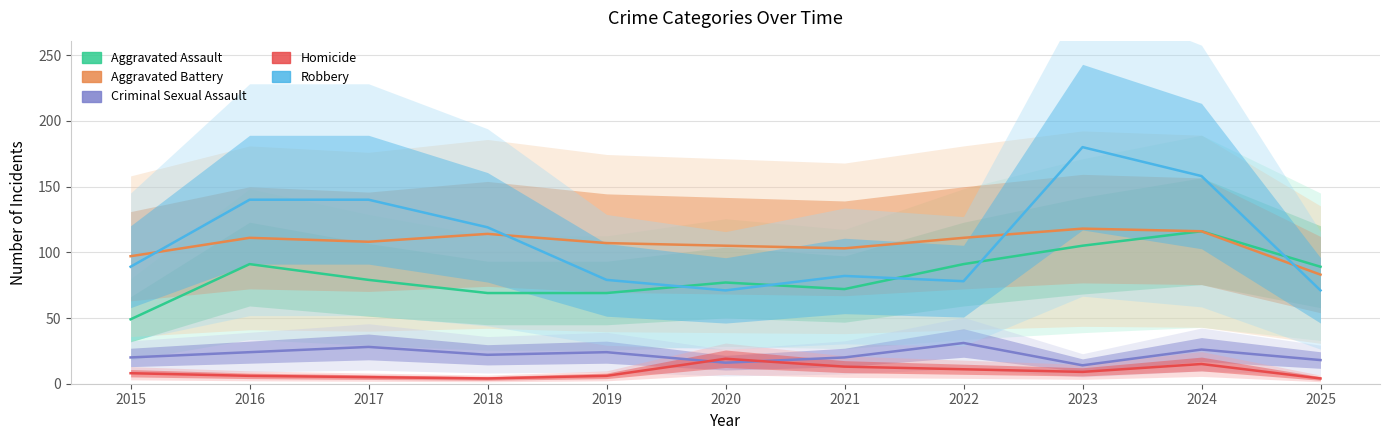

True or false: Aggravated Assault and Criminal Sexual Assault cross at least once.

False